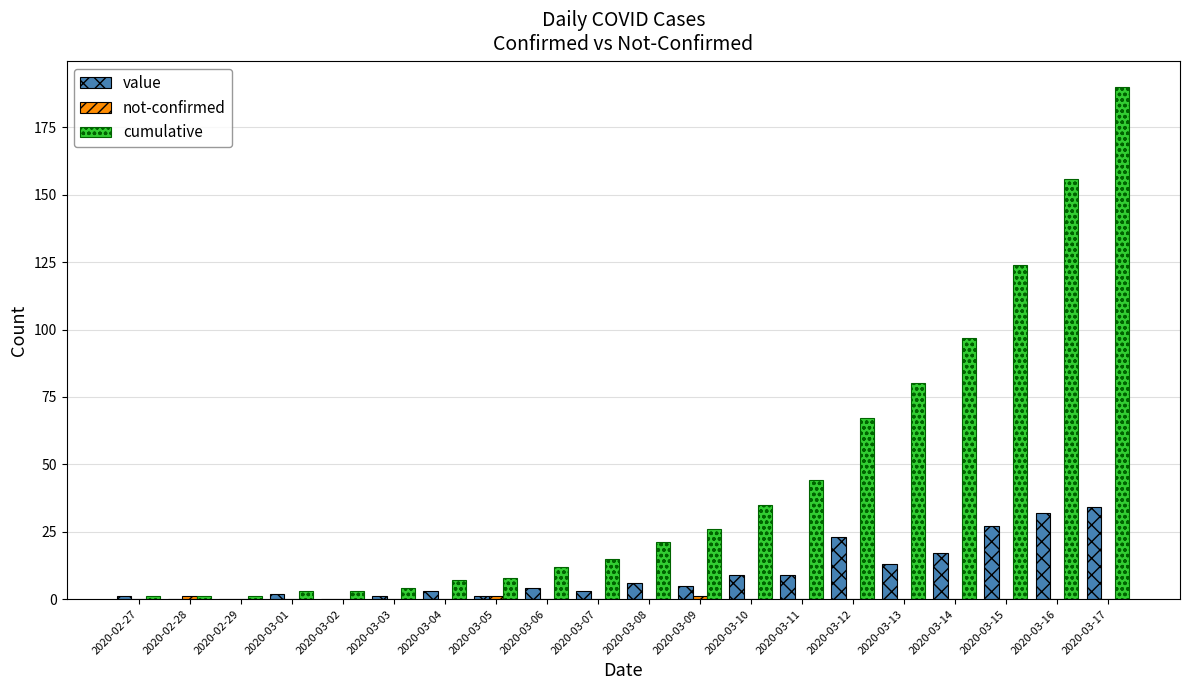

Which series has the widest spread of values?

cumulative